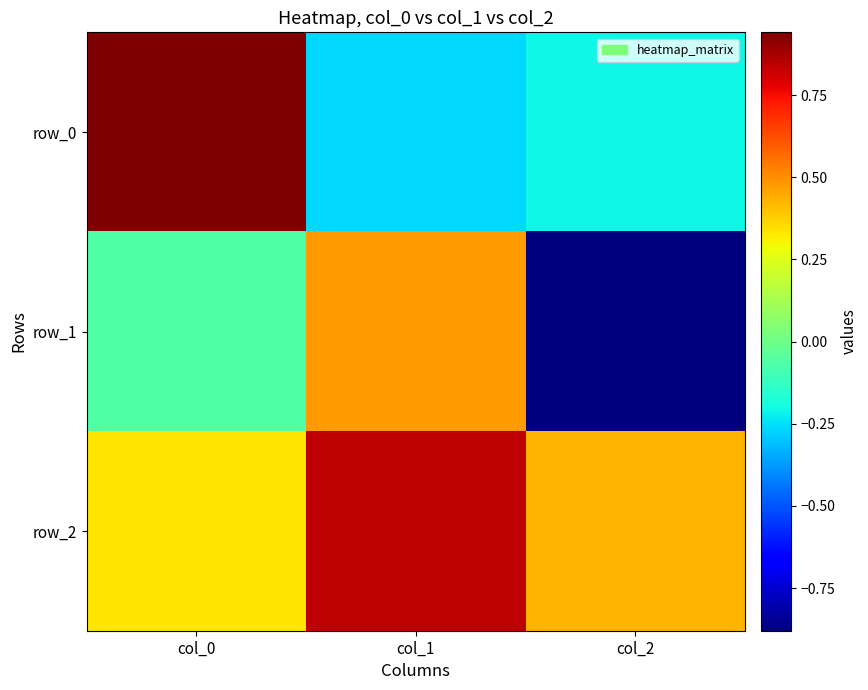

Reading left to right, extract all data points from this chart.

row_0: col_0=0.9	col_1=-0.3	col_2=-0.2
row_1: col_0=-0.1	col_1=0.5	col_2=-0.9
row_2: col_0=0.3	col_1=0.8	col_2=0.4